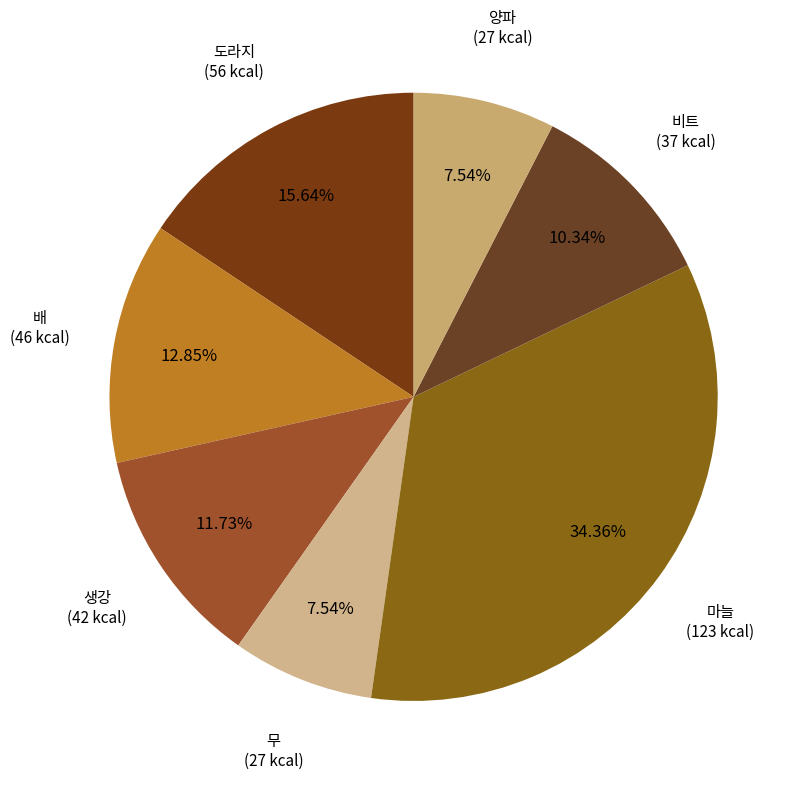

Count the number of slices in the pie.

7